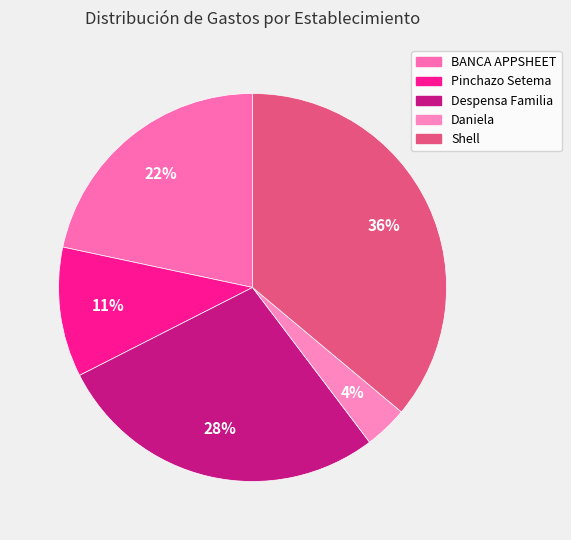

To the nearest percent, what is the difference between the Pinchazo Setema and Shell slice percentages?

25%